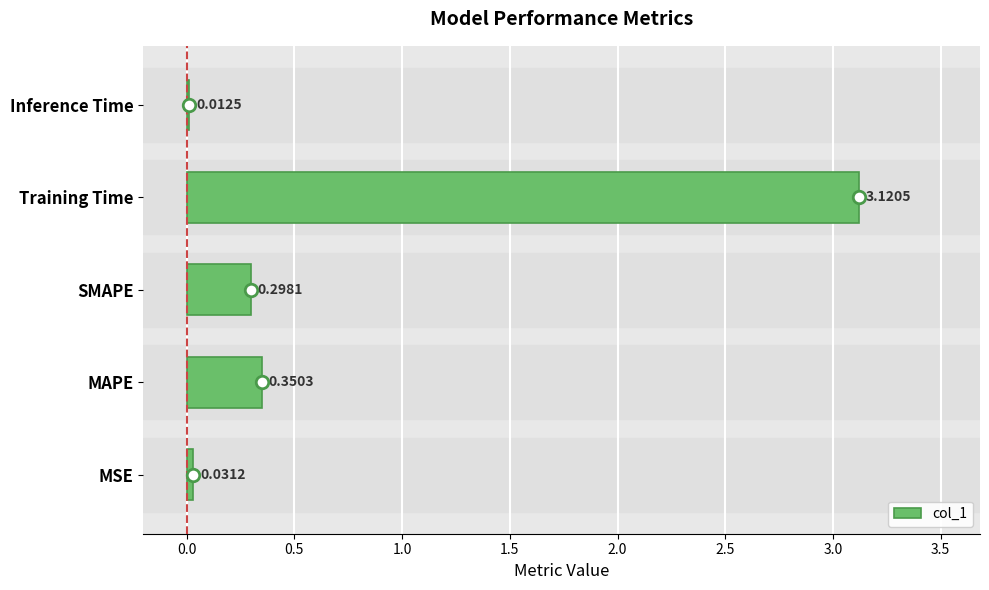

What is the difference between the values at Training Time and MAPE?

2.8